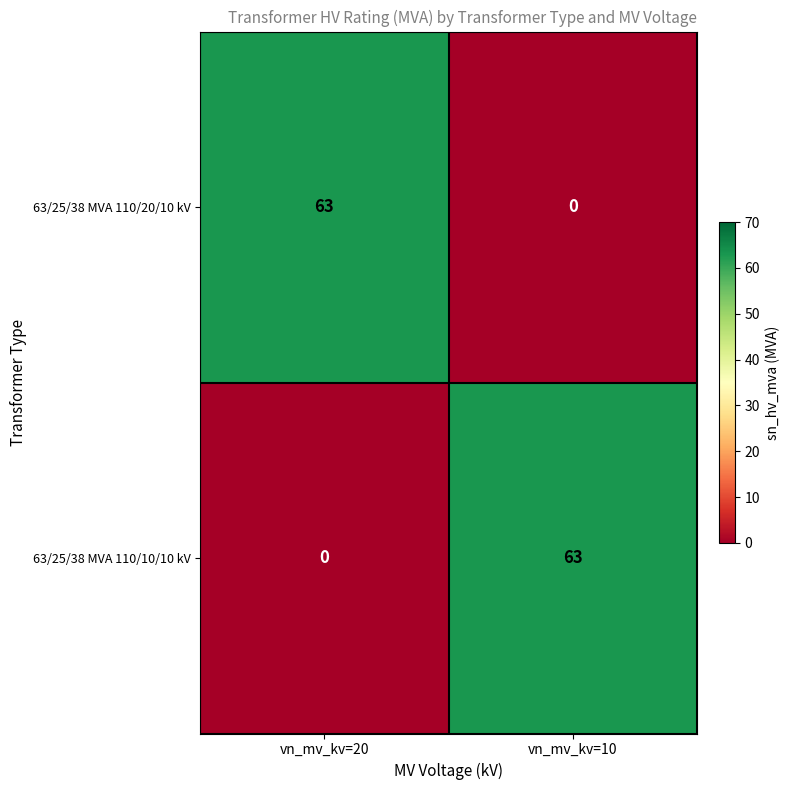

At how many categories does at least one series exceed 46?

2